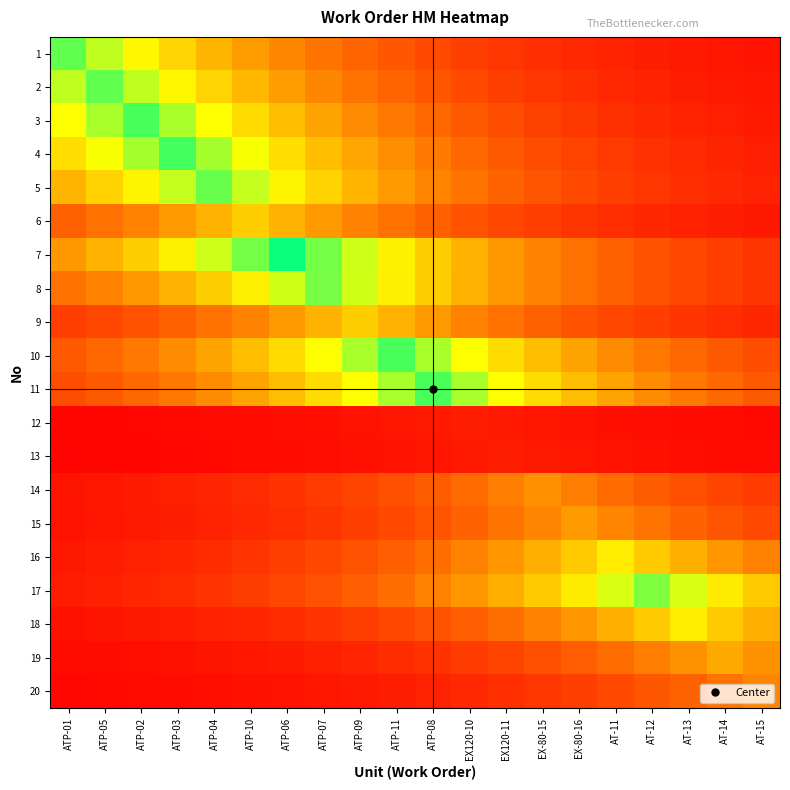

At ATP-01, list the series in order from largest to smallest.

1, 2, 3, 4, 5, 7, 8, 6, 10, 11, 9, 17, 16, 14, 15, 18, 19, 20, 12, 13